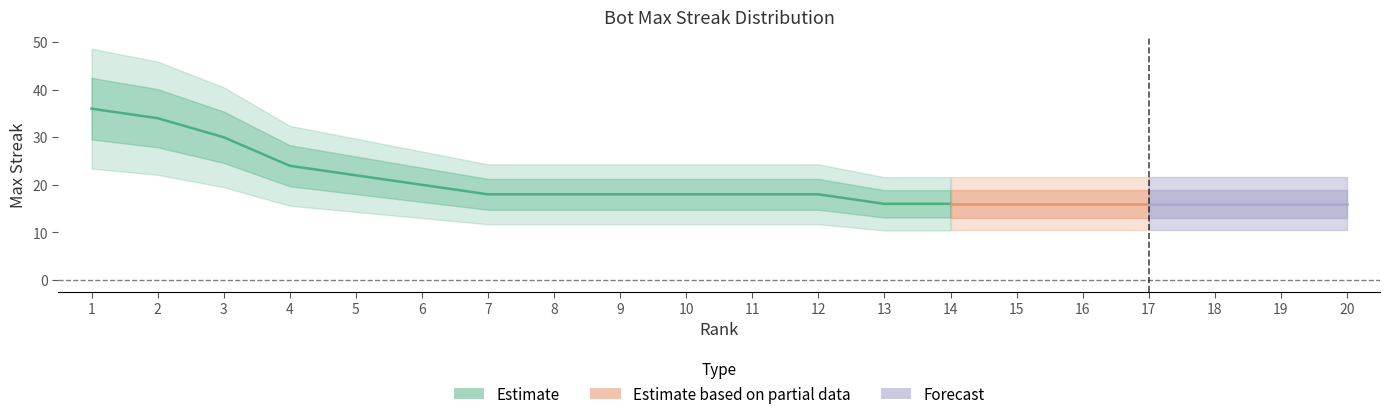

How many values are between 16 and 22?

16